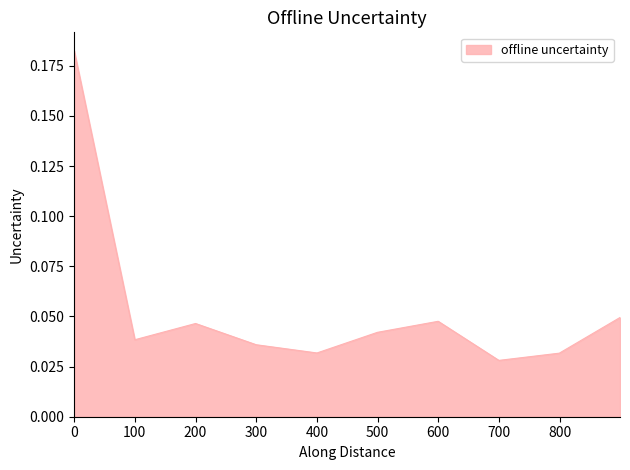

How many lines are shown in the chart?

1